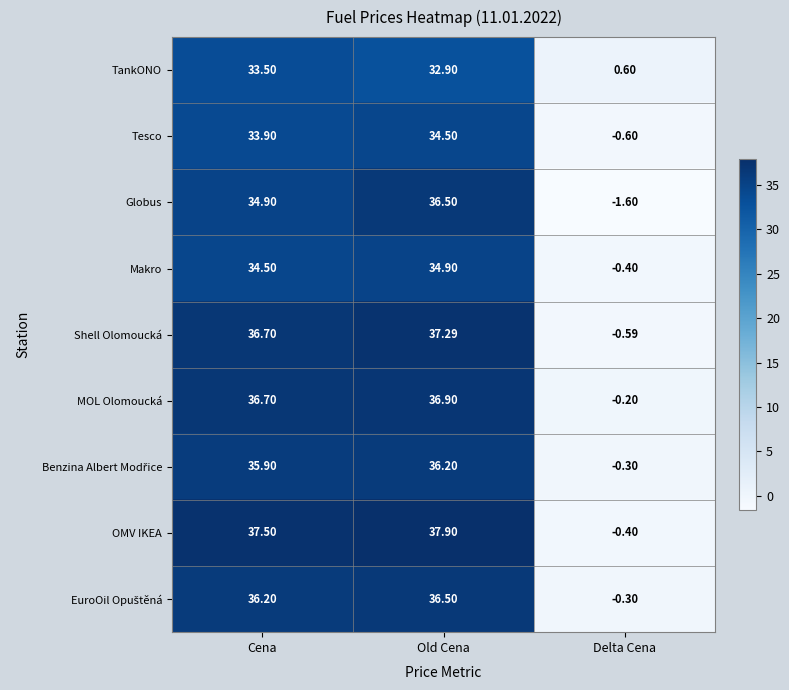

Which series has the widest spread of values?

OMV IKEA